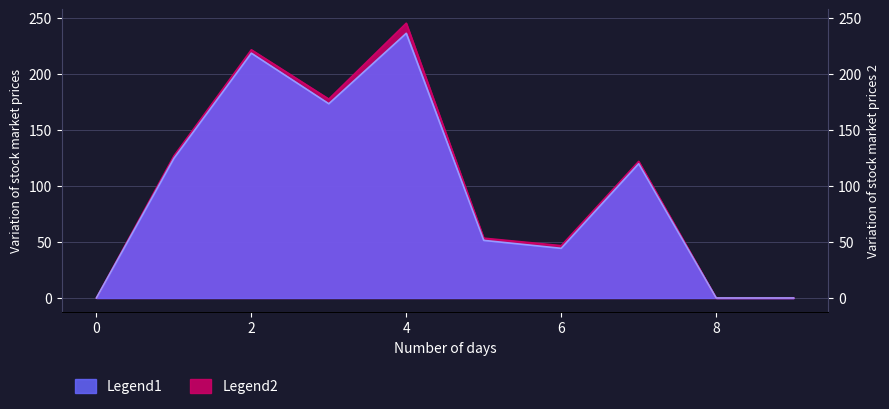

Between 1 and 7, which series saw the biggest shift?

Legend1